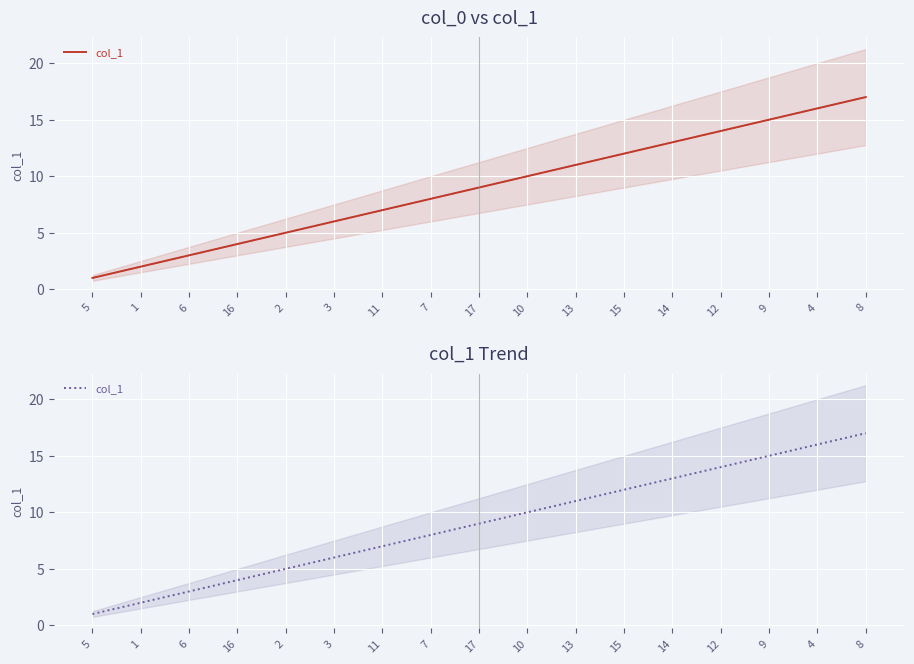

At which category does the chart reach its minimum across all series?

5